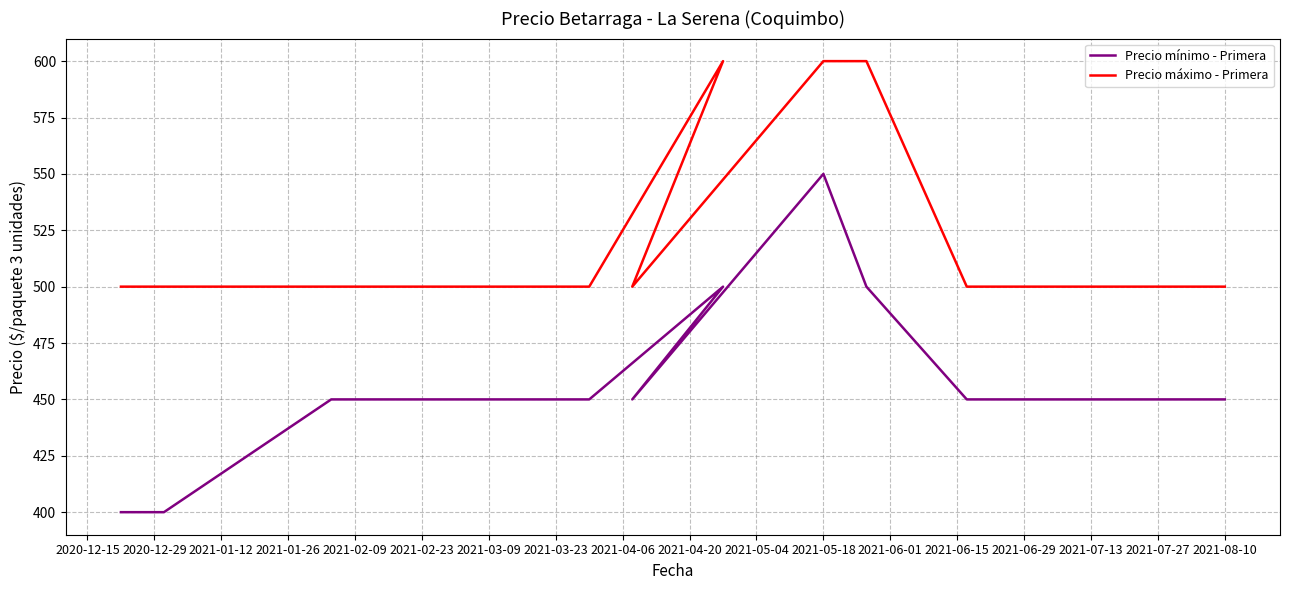

What is the sum of all Precio mínimo - Primera values?

6850